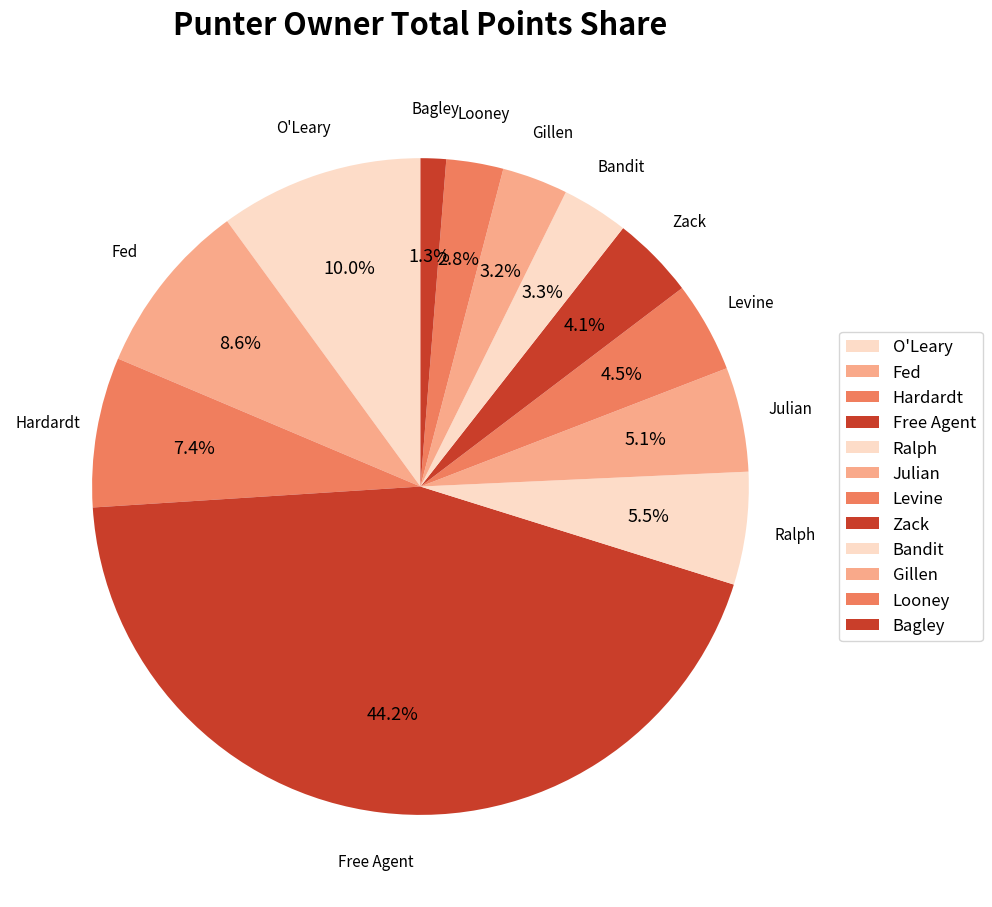

True or false: Ralph accounts for 15% of the total.

False